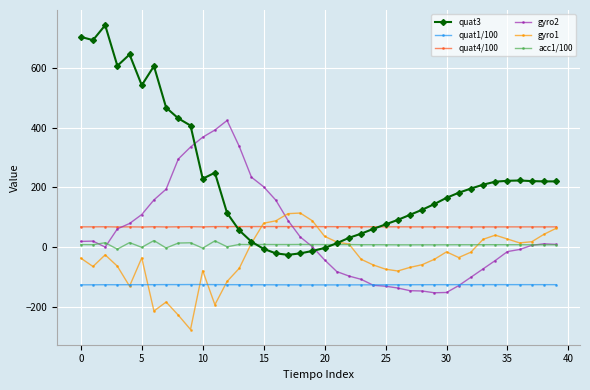

True or false: acc1/100 has more than 2 interior local peaks.

True